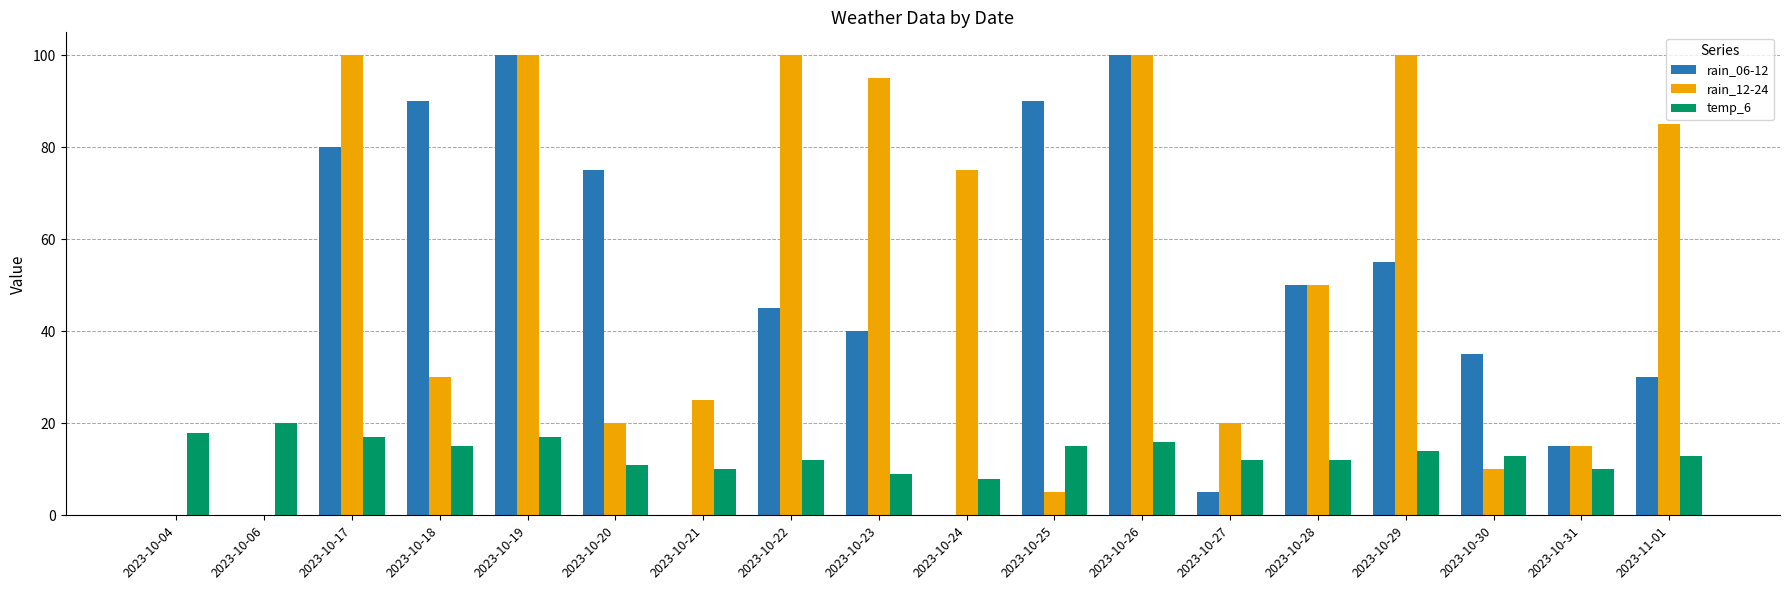

Between 2023-10-24 and 2023-10-29, which series saw the biggest shift?

rain_06-12